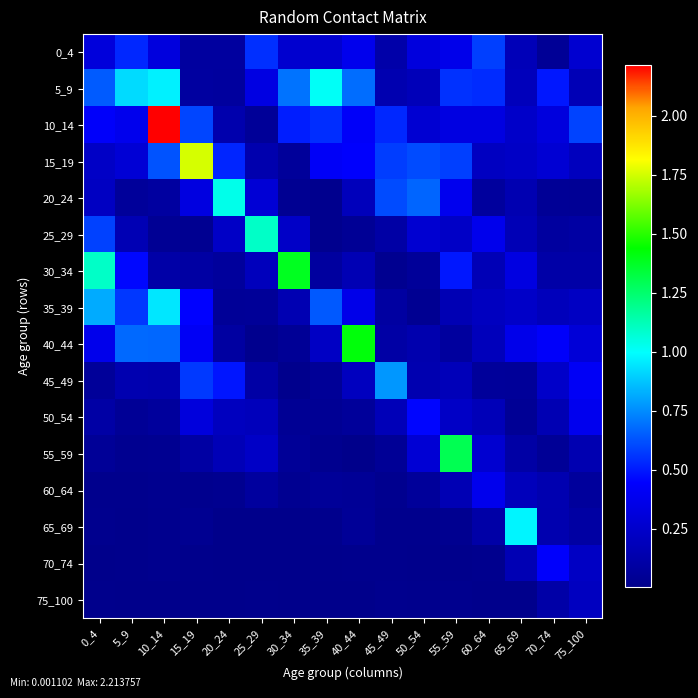

Which series has the largest total across all categories?

10_14